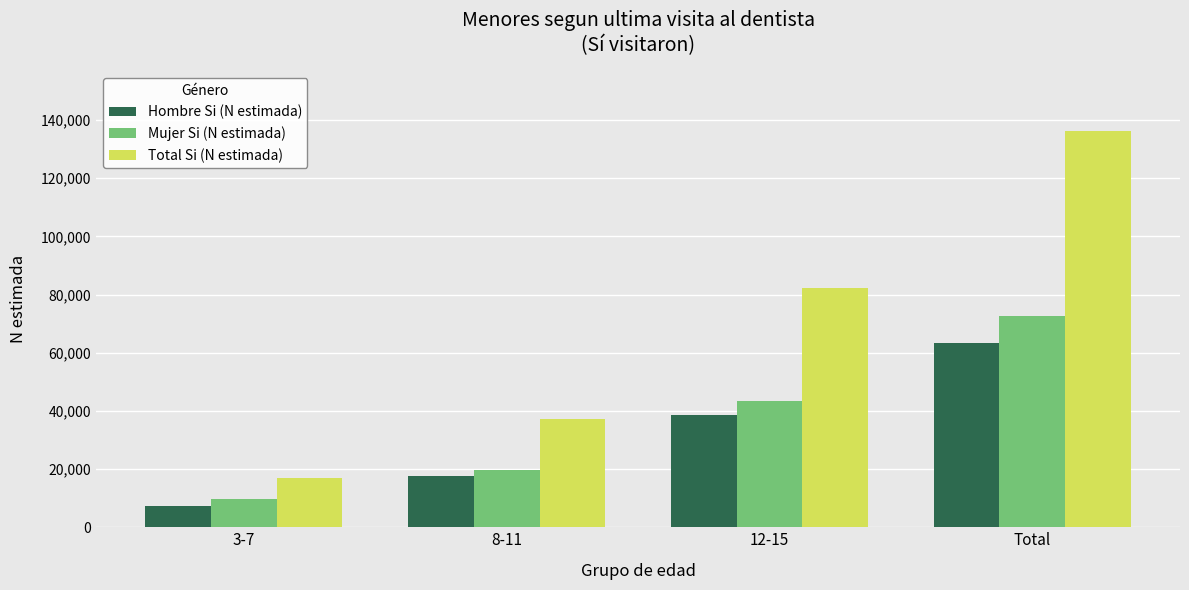

Which category has the highest value in the Mujer Si (N estimada) series?

Total